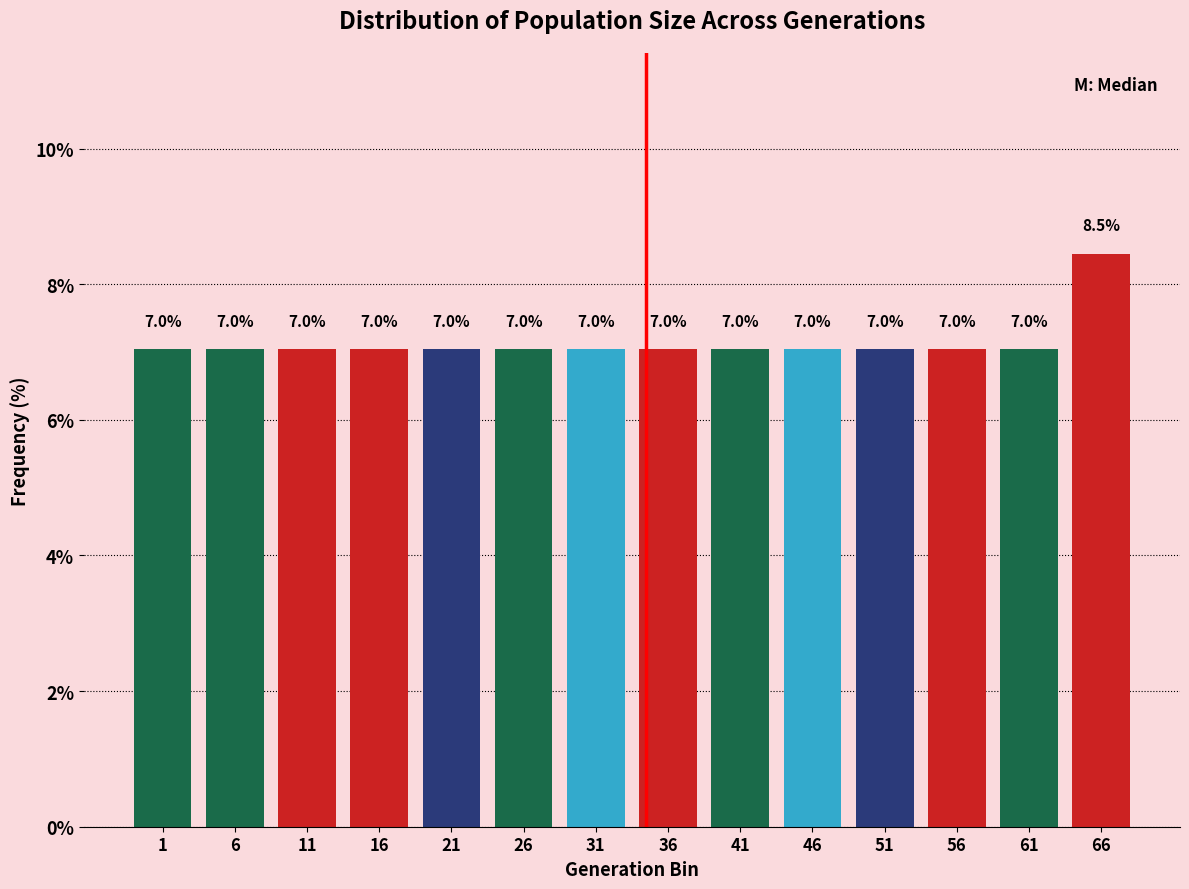

Reading right to left, what are all the values shown in this chart?

66=8.5	61=7.0	56=7.0	51=7.0	46=7.0	41=7.0	36=7.0	31=7.0	26=7.0	21=7.0	16=7.0	11=7.0	6=7.0	1=7.0